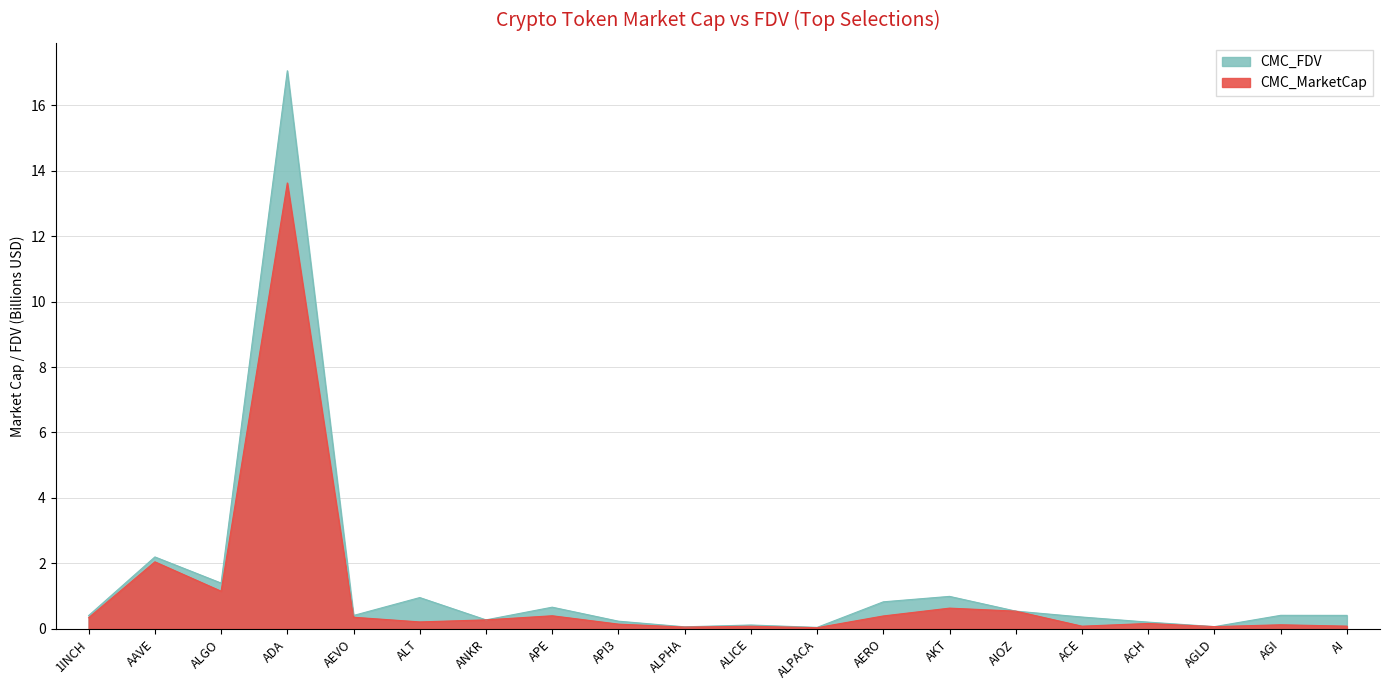

Reading left to right, extract all data points from this chart.

CMC_MarketCap: 1INCH=0.3	AAVE=2.0	ALGO=1.2	ADA=13.6	AEVO=0.4	ALT=0.2	ANKR=0.3	APE=0.4	API3=0.1	ALPHA=0.1	ALICE=0.1	ALPACA=0.0	AERO=0.4	AKT=0.6	AIOZ=0.5	ACE=0.1	ACH=0.2	AGLD=0.1	AGI=0.1	AI=0.1
CMC_FDV: 1INCH=0.4	AAVE=2.2	ALGO=1.4	ADA=17.1	AEVO=0.4	ALT=1.0	ANKR=0.3	APE=0.7	API3=0.2	ALPHA=0.1	ALICE=0.1	ALPACA=0.0	AERO=0.8	AKT=1.0	AIOZ=0.5	ACE=0.4	ACH=0.2	AGLD=0.1	AGI=0.4	AI=0.4